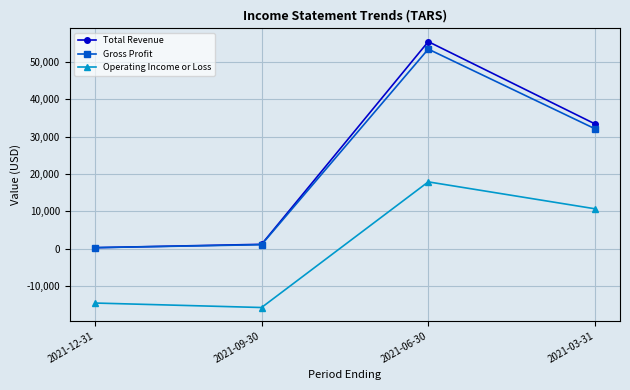

True or false: Operating Income or Loss and Total Revenue cross at least once.

False